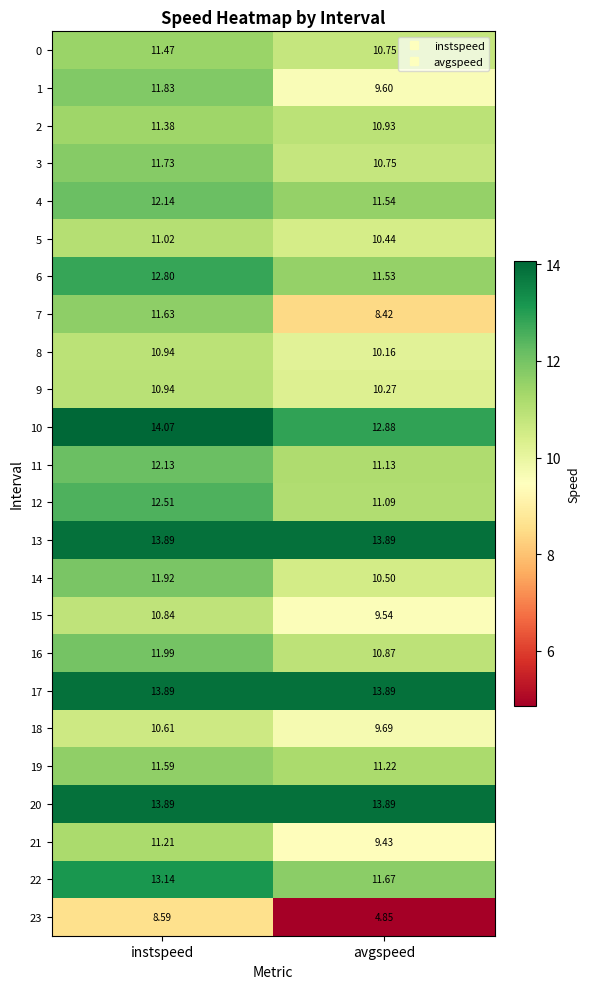

Which label corresponds to the smallest value in the chart?

avgspeed